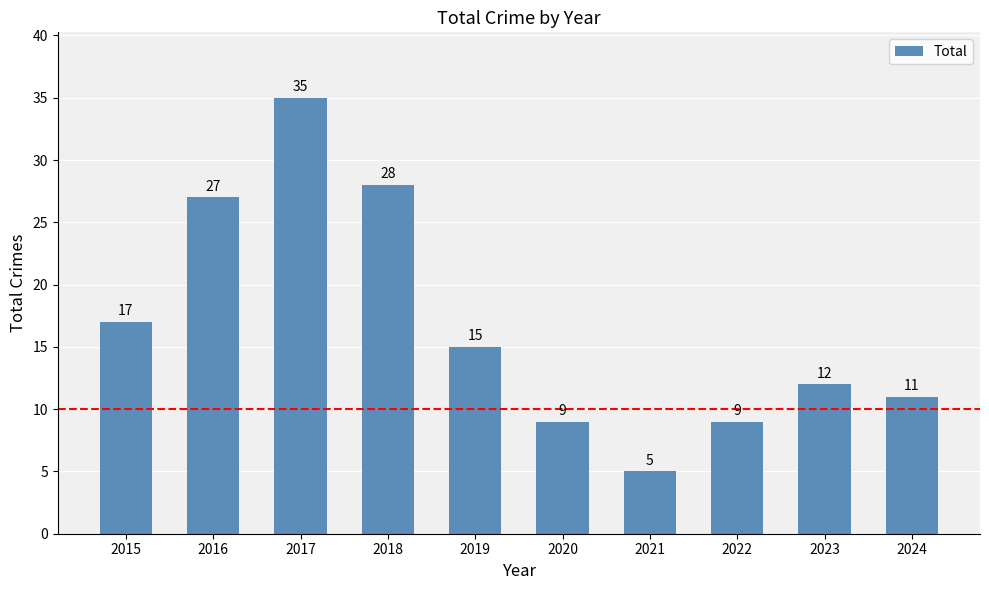

How many distinct data groups are displayed?

1